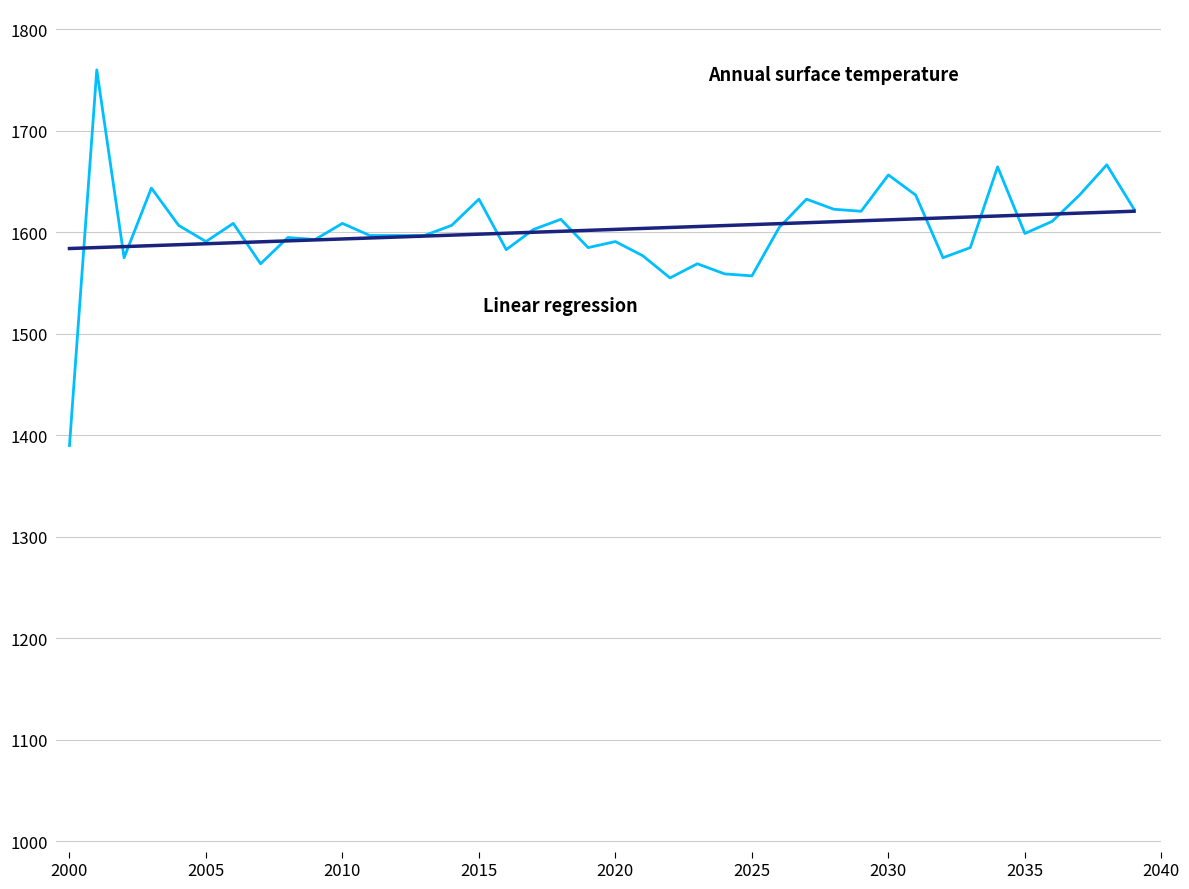

What is the maximum value shown in the chart?

1760.0